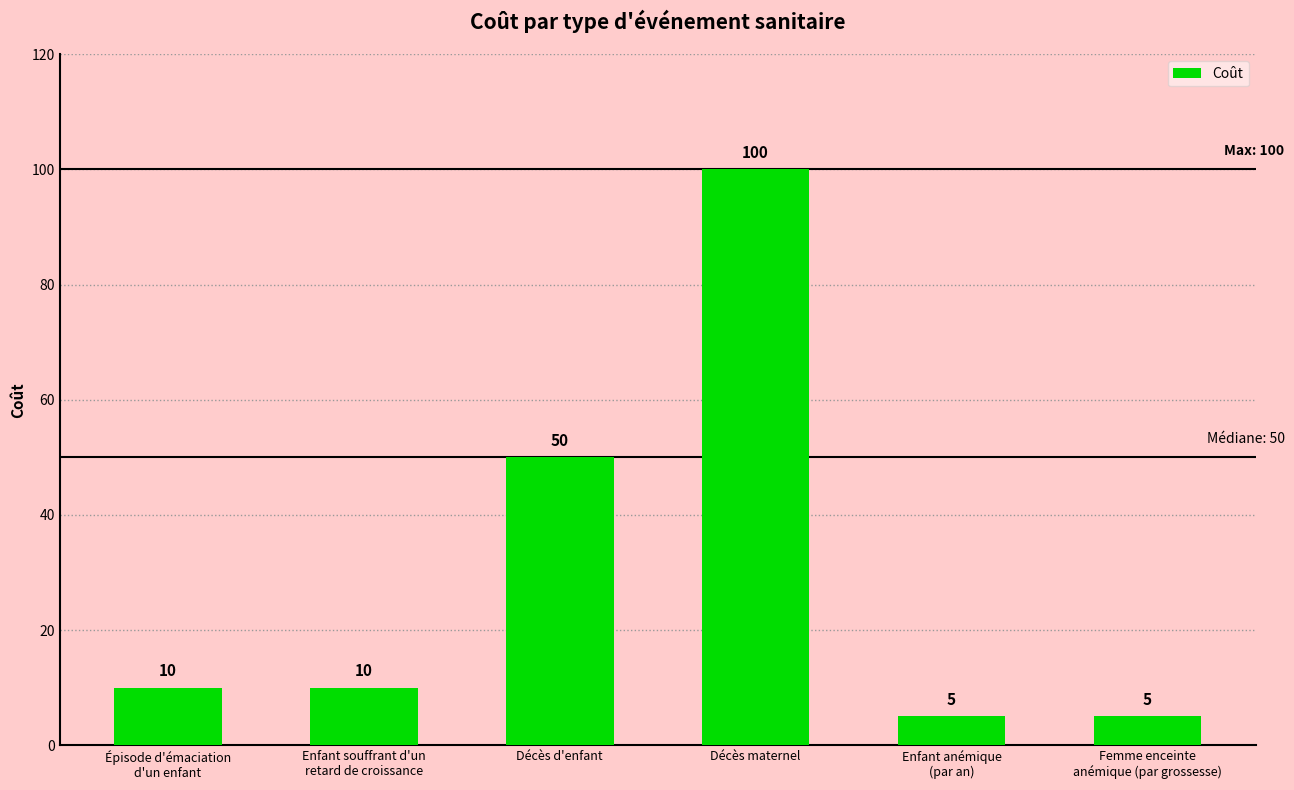

What is the smallest value displayed?

5